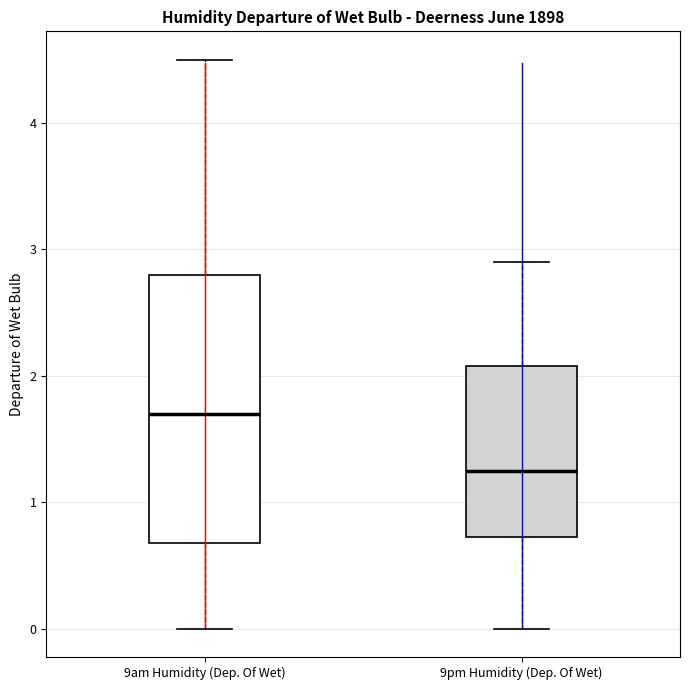

Reading left to right, read every box against the y-axis: the position of its median line, the range the box covers, and the ends of its whiskers. The values are not printed on the chart, so give them approximately, as read against the axis.

9am Humidity (Dep. Of Wet): median 1.7, box 0.7 to 2.8, whiskers 0.0 to 4.5
9pm Humidity (Dep. Of Wet): median 1.3, box 0.7 to 2.1, whiskers 0.0 to 2.9